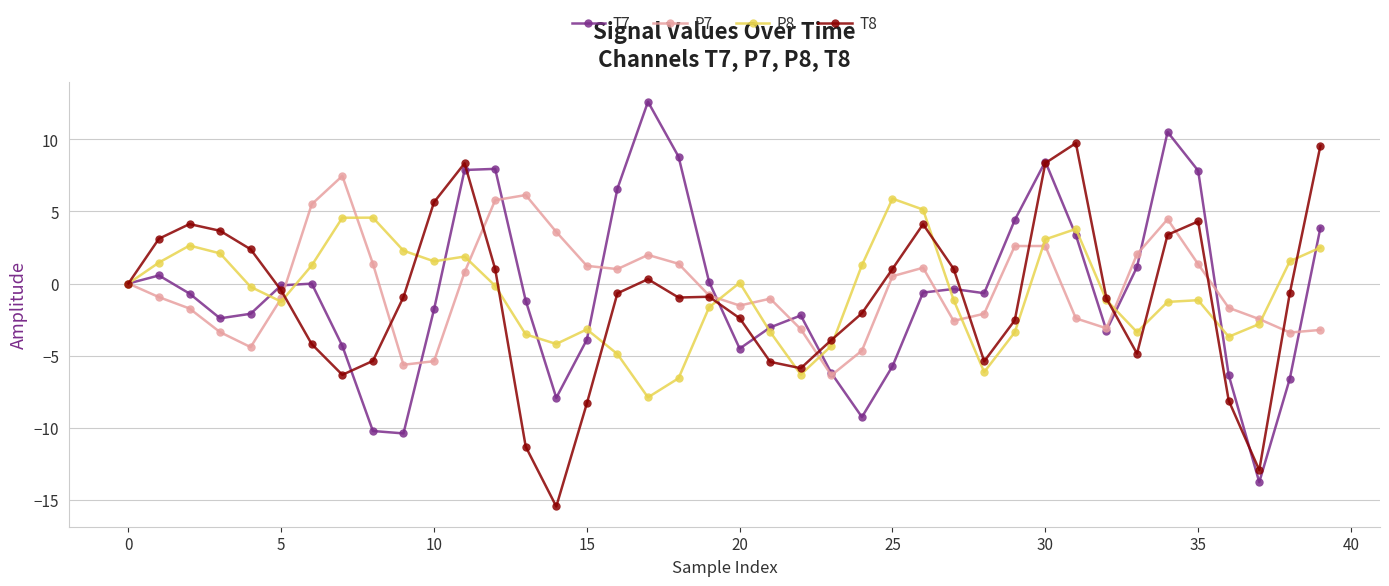

True or false: P7 has more than 1 interior local peaks.

True